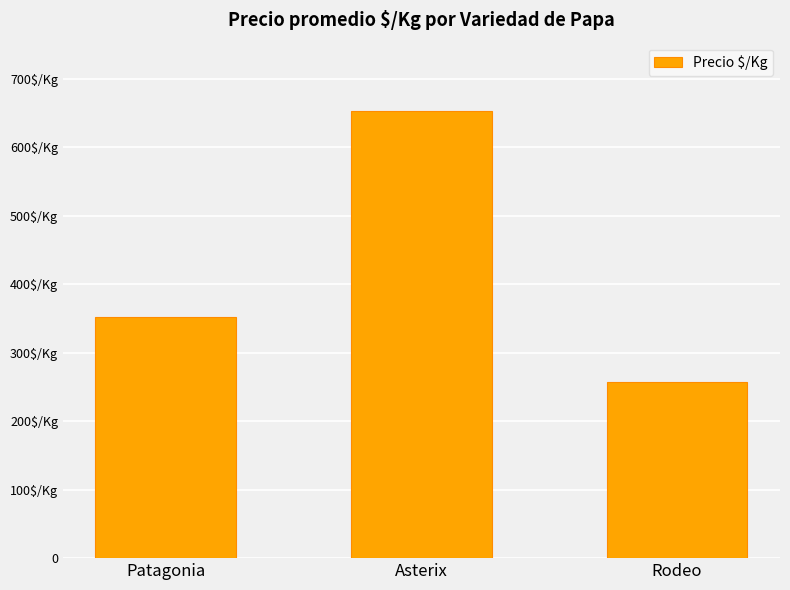

Is it true that the value at Rodeo is 102?

False